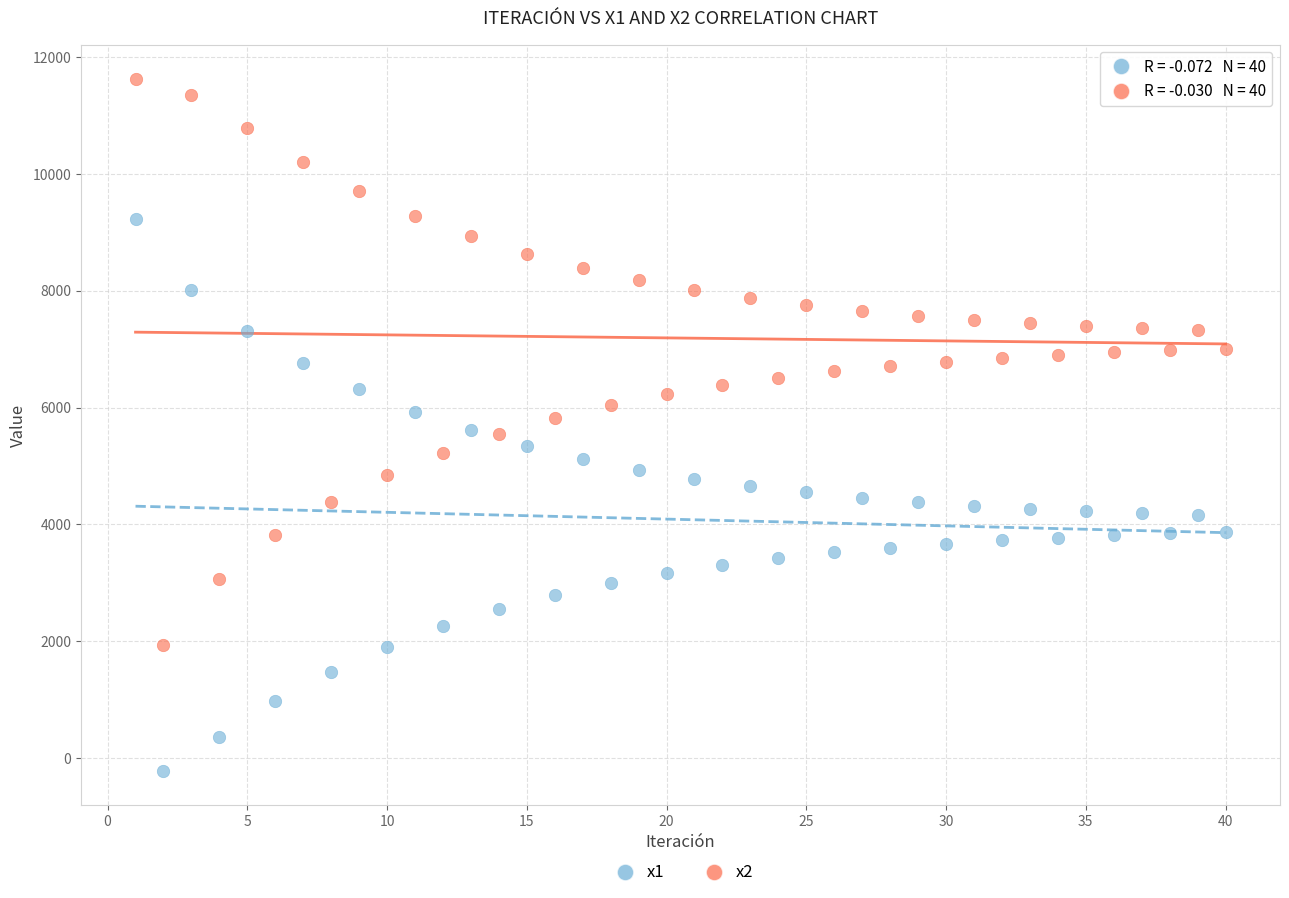

What are all the series names shown in the legend?

x1, x2